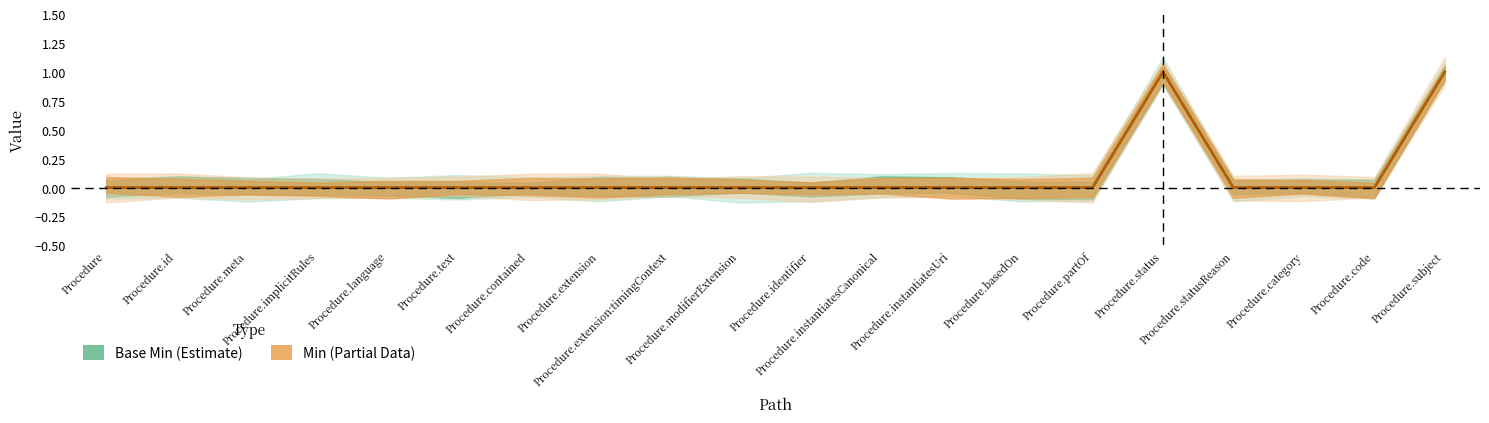

Between Procedure.extension and Procedure.subject, which series saw the biggest shift?

Base Min